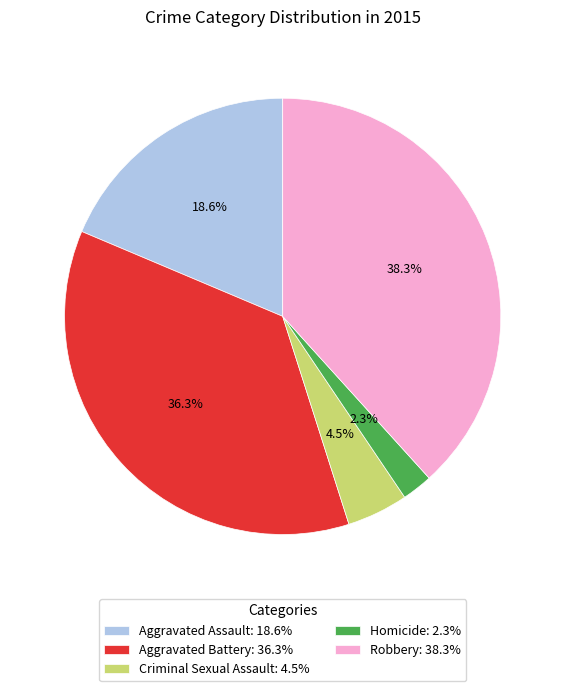

Which category has the smallest portion of the pie?

Homicide